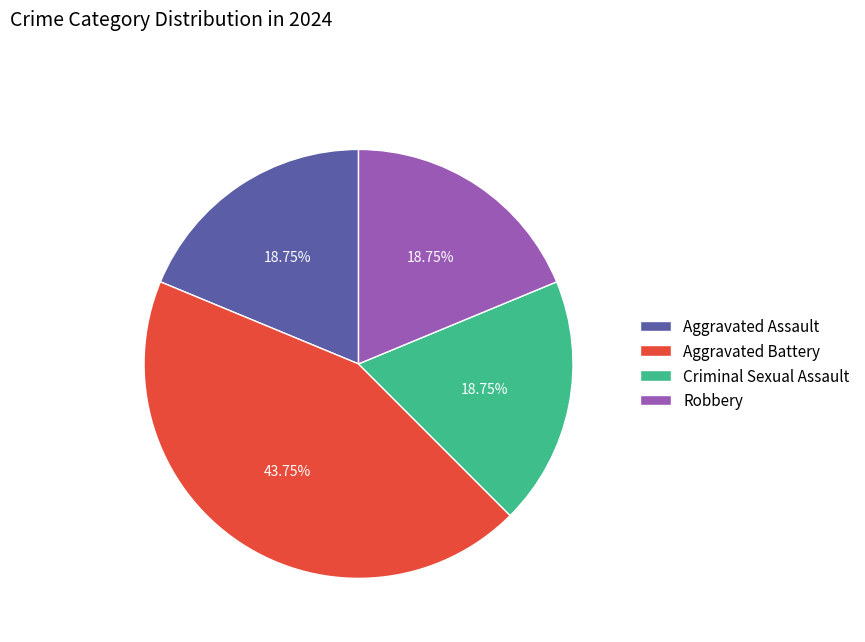

How many slices are in this pie chart?

4